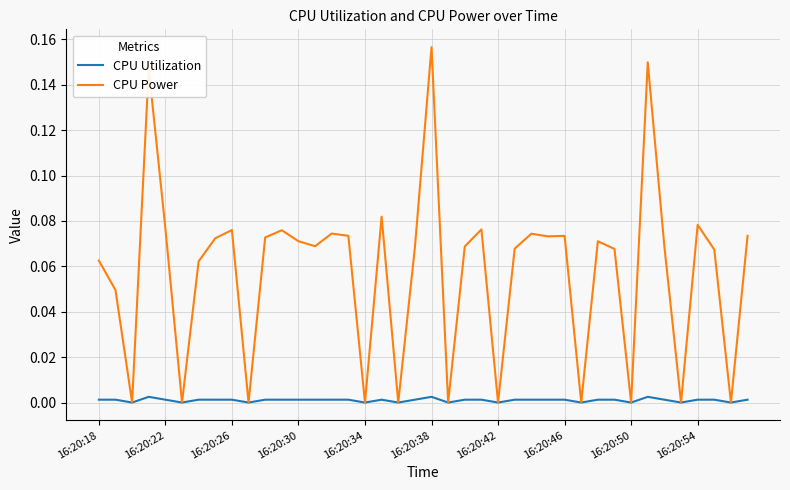

Which series has the largest total across all categories?

CPU Power